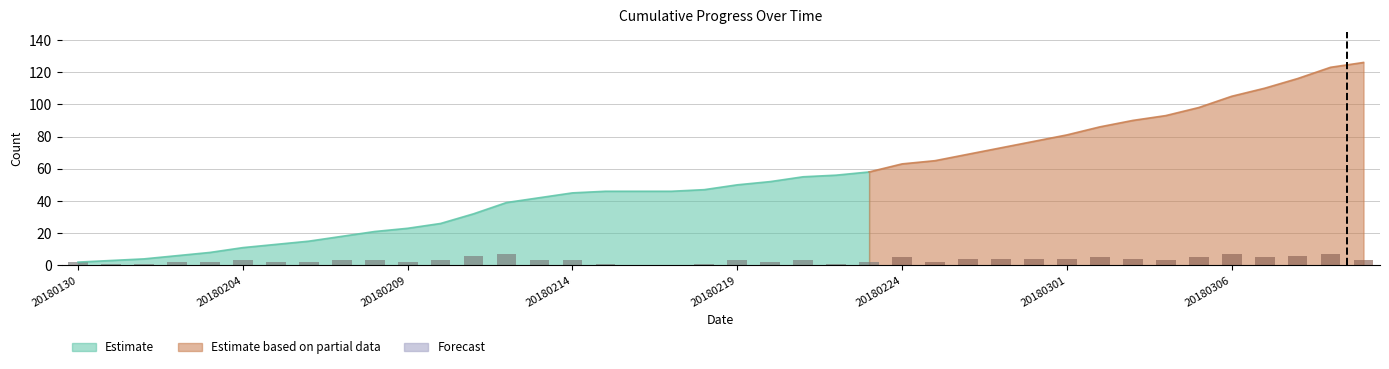

Are the bars grouped side by side (vs. stacked)?

No